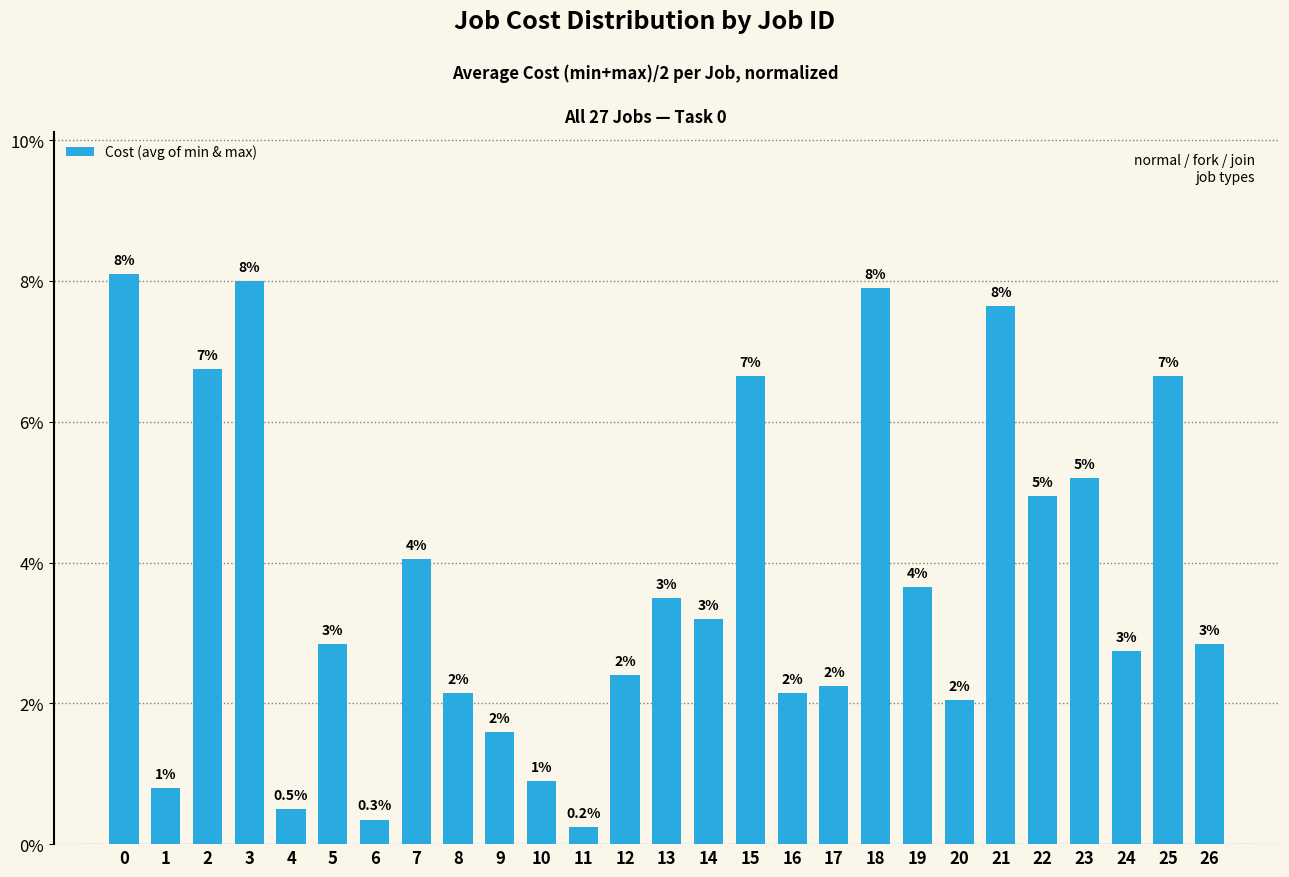

Reading right to left, transcribe all the data shown in this chart.

0.0	0.1	0.0	0.1	0.0	0.1	0.0	0.0	0.1	0.0	0.0	0.1	0.0	0.0	0.0	0.0	0.0	0.0	0.0	0.0	0.0	0.0	0.0	0.1	0.1	0.0	0.1